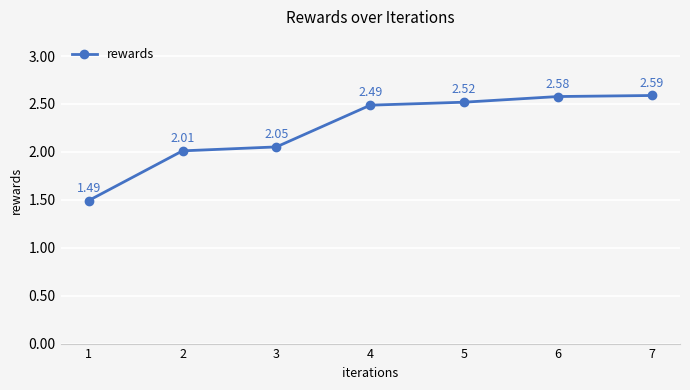

How many lines are shown in the chart?

1